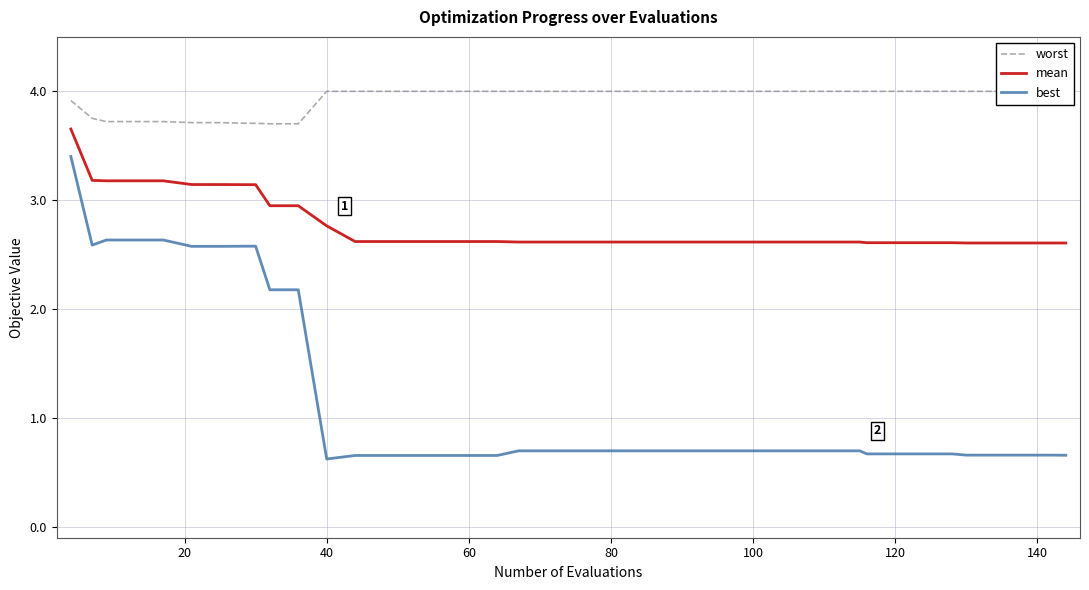

What is the highest value of the best series?

3.4